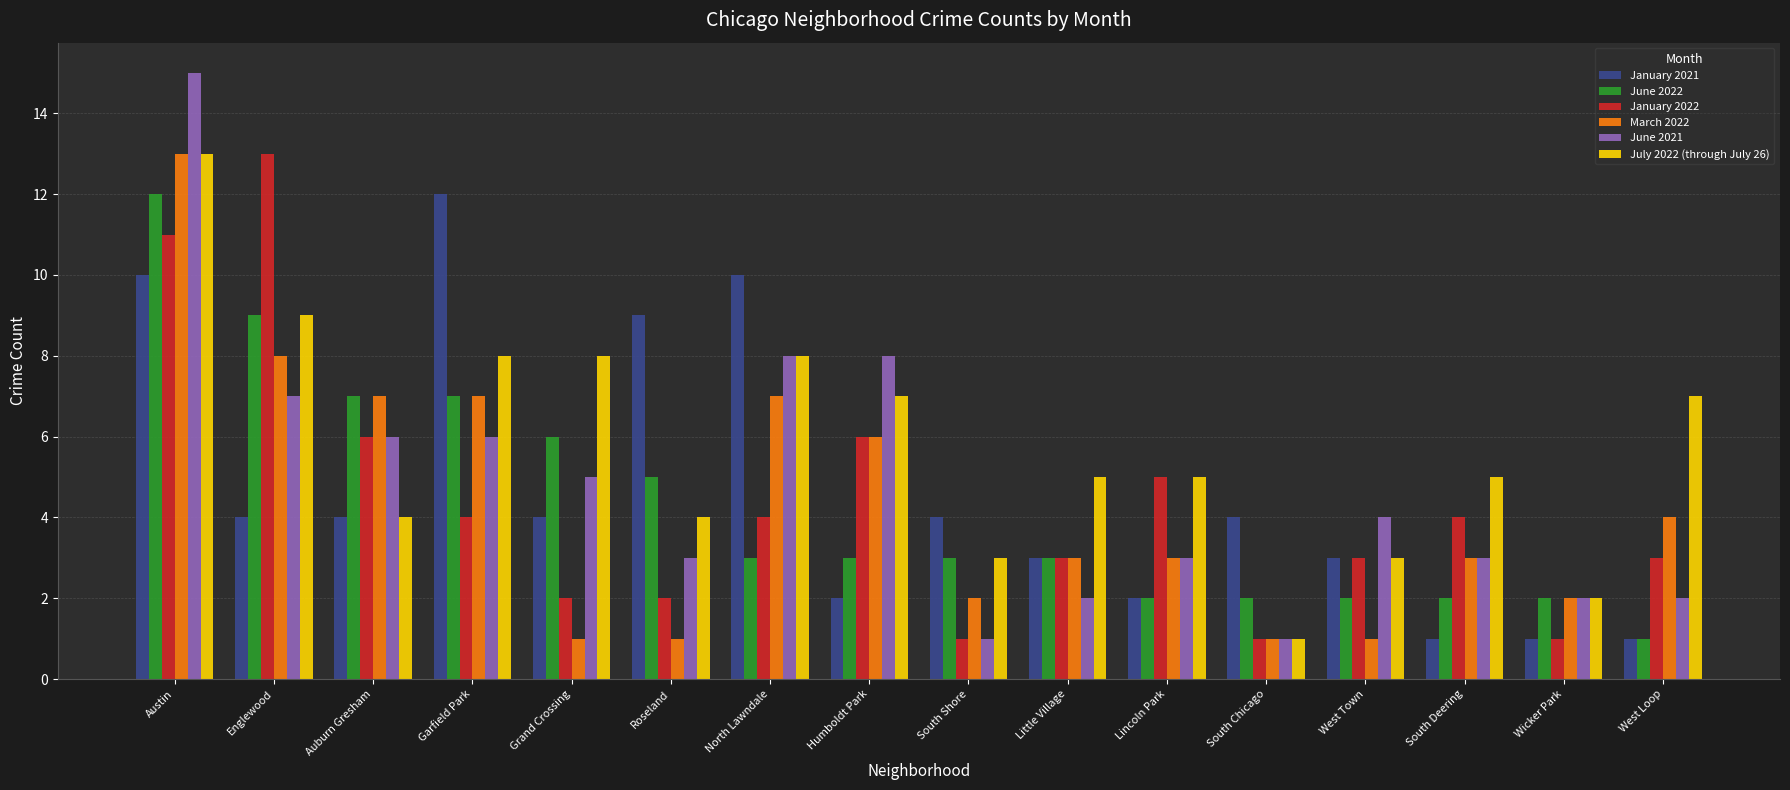

How many data points does each series have?

16